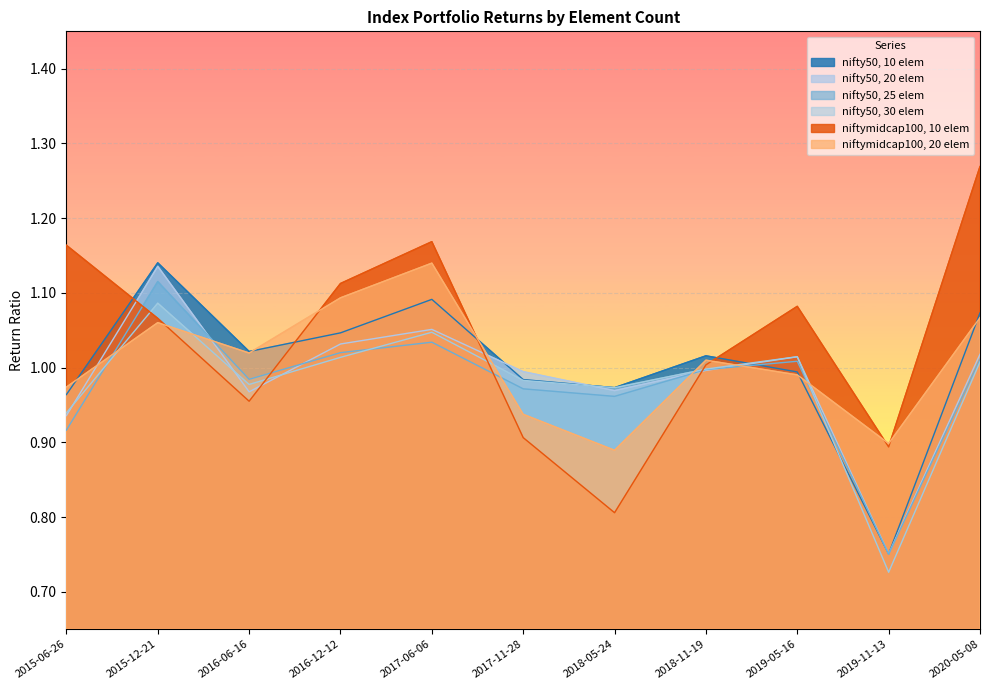

List the labels in order of nifty50, 30 elem value, largest first.

2015-12-21, 2017-06-06, 2019-05-16, 2016-12-12, 2020-05-08, 2018-11-19, 2017-11-28, 2016-06-16, 2018-05-24, 2015-06-26, 2019-11-13